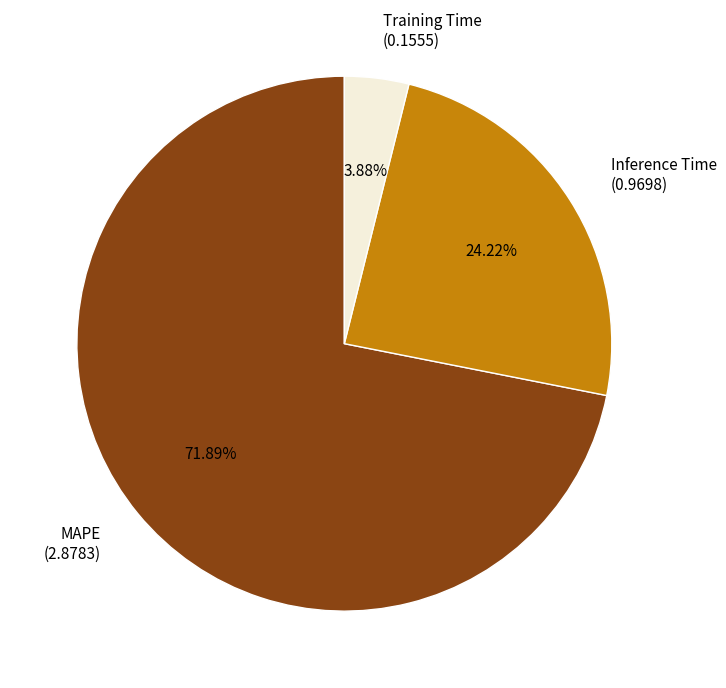

Which category has the smallest portion of the pie?

Training Time